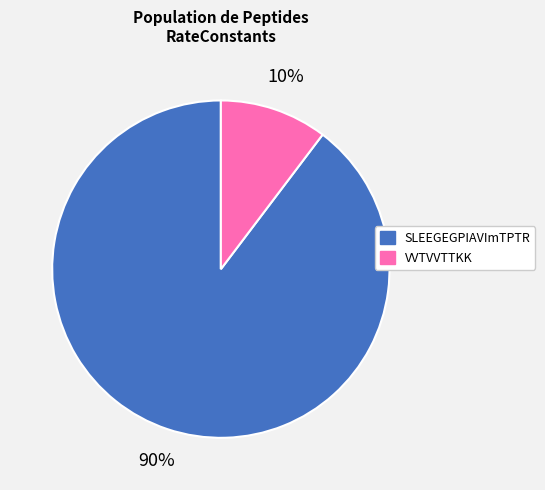

Which slice is the smallest?

VVTVVTTKK